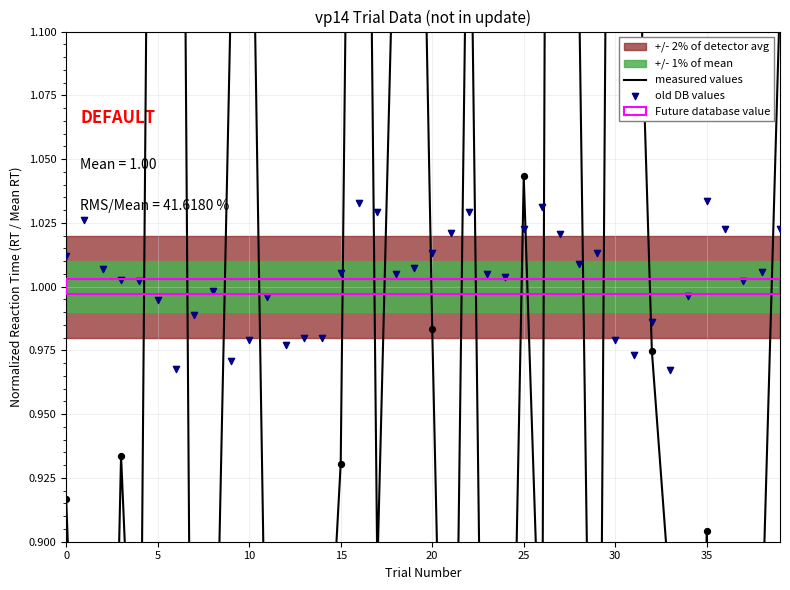

Which series reaches the maximum Y coordinate?

measured values